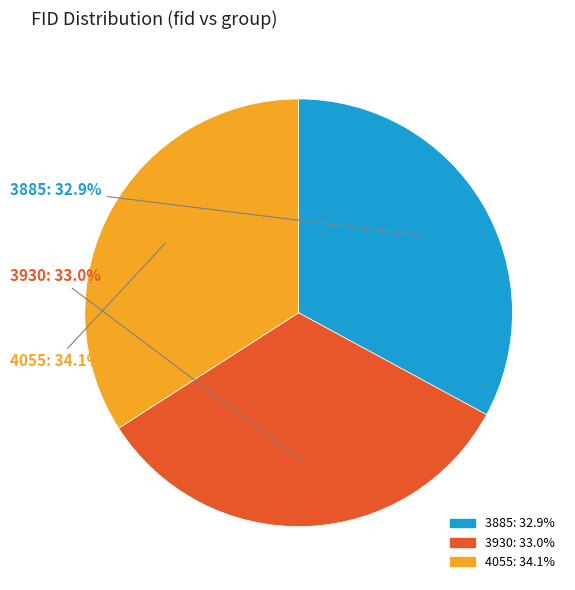

To the nearest percent, what is the difference between the largest and smallest slice percentages?

1%